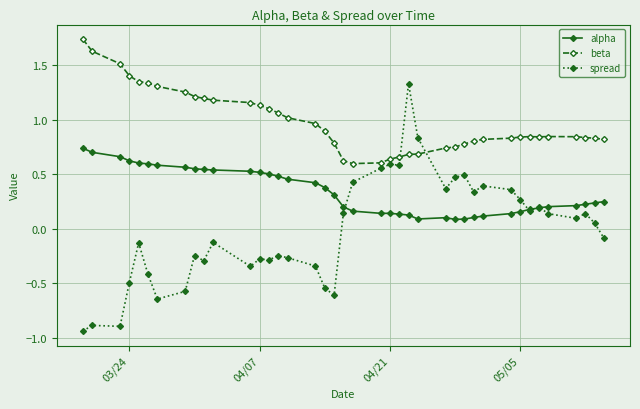

Which series has the largest total across all categories?

beta